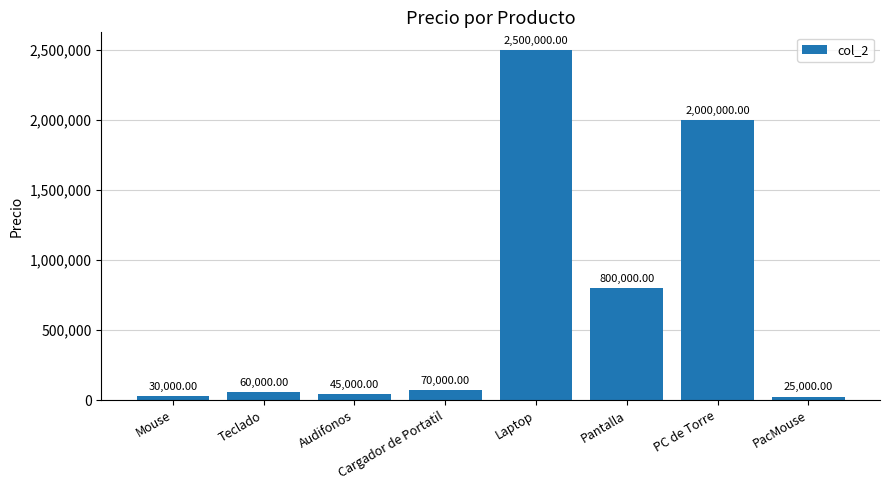

What is the change in value from Teclado to PC de Torre?

+1940000